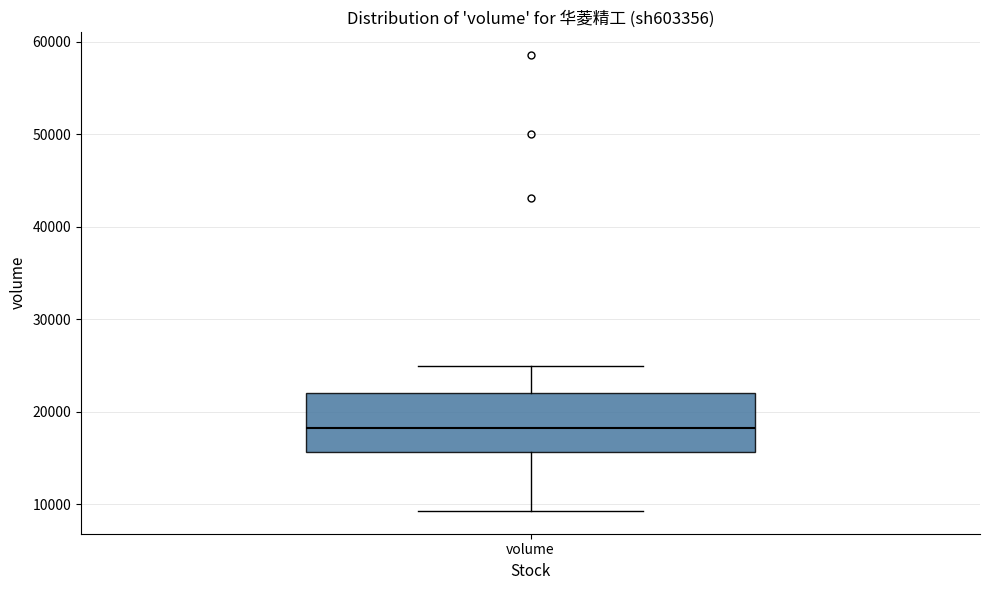

Read this box plot against the y-axis: the position of the median line, the range covered by the box, and the ends of both whiskers. The values are not printed on the chart, so give them approximately, as read against the axis.

median 18000, box 16000 to 22000, whiskers 9000 to 25000